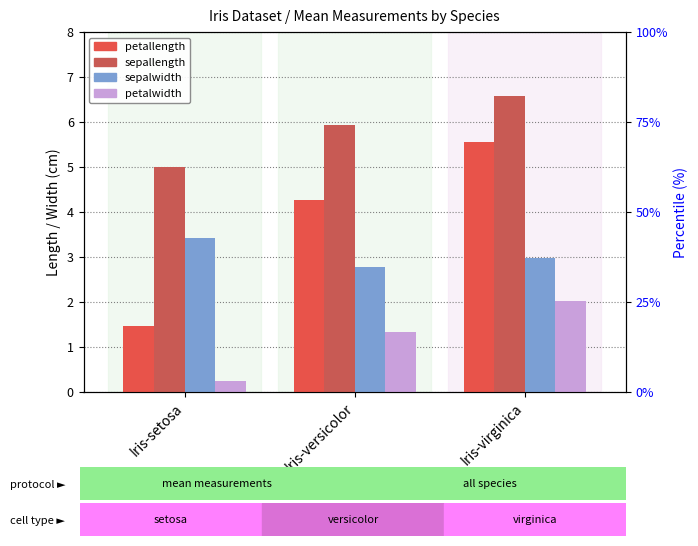

The value of petallength at Iris-versicolor is 4.3. True or false?

True